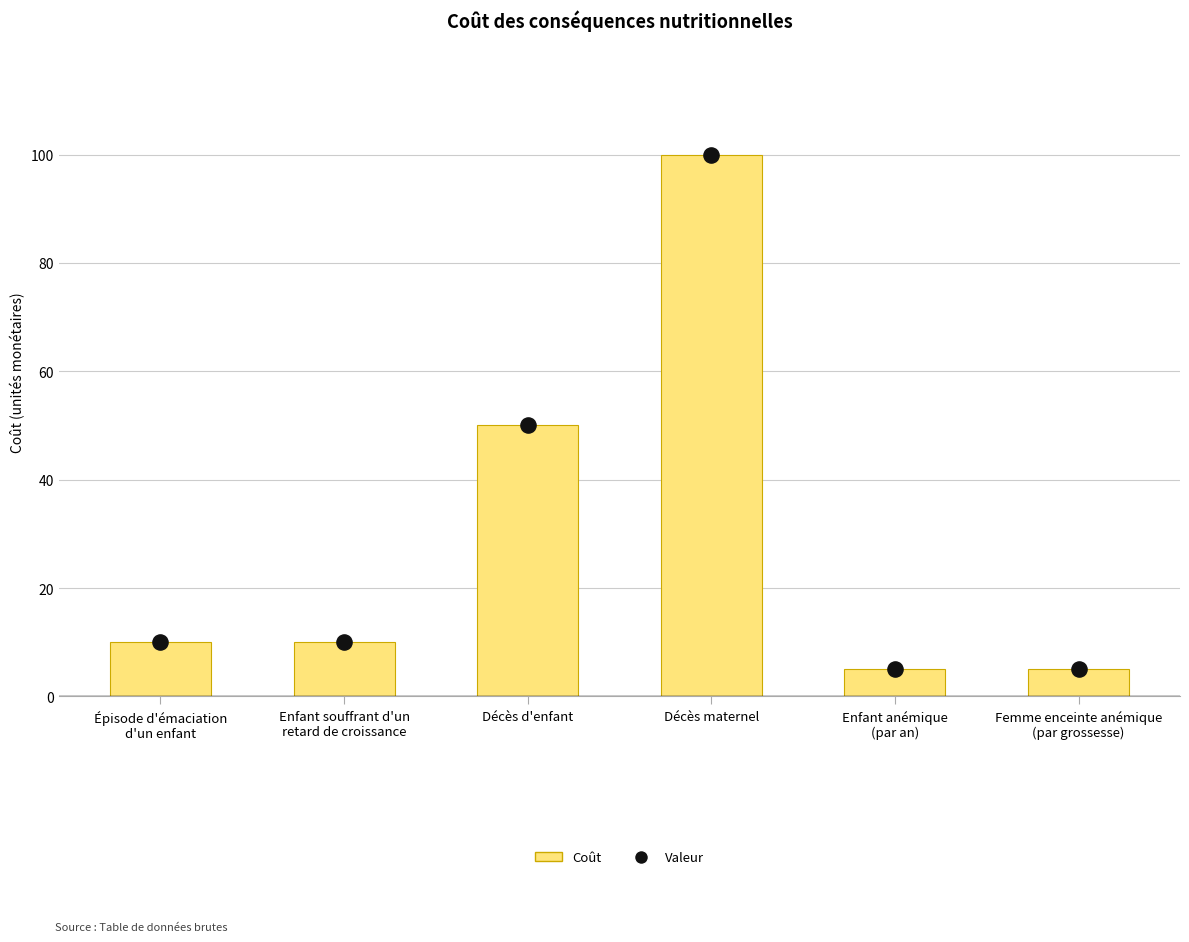

At which category is the sum across all series the highest?

Décès maternel